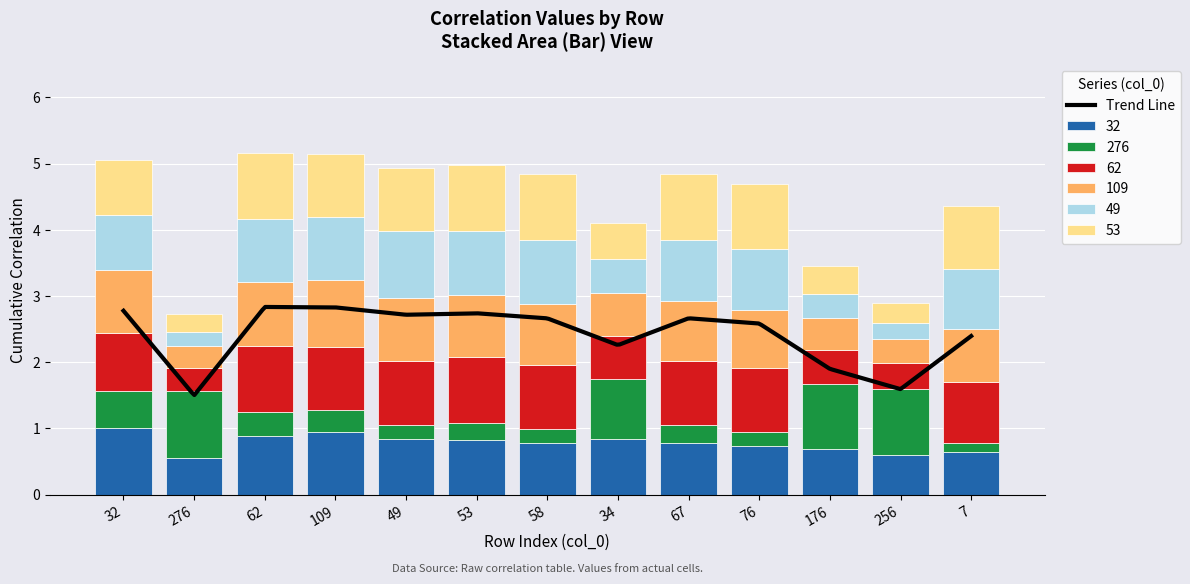

What is the label of the 13th bar from the right?

32